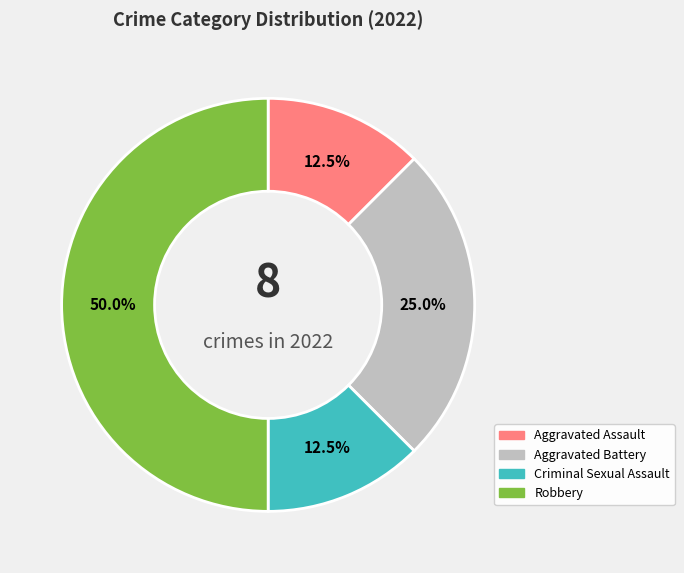

To the nearest percent, what is the average slice percentage?

25%